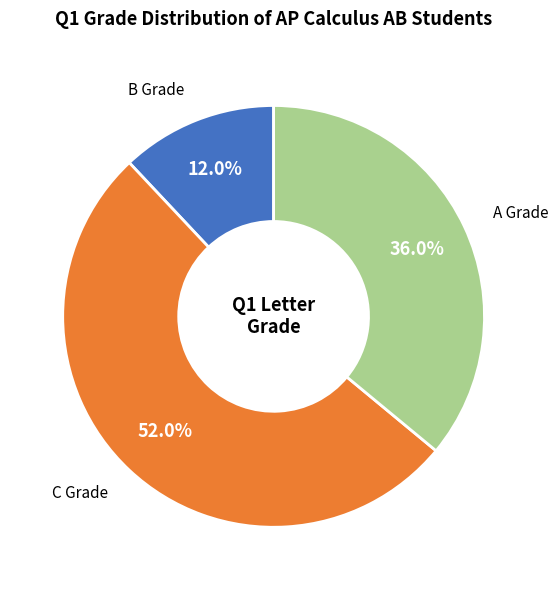

Is there any slice that represents more than half of the pie?

Yes